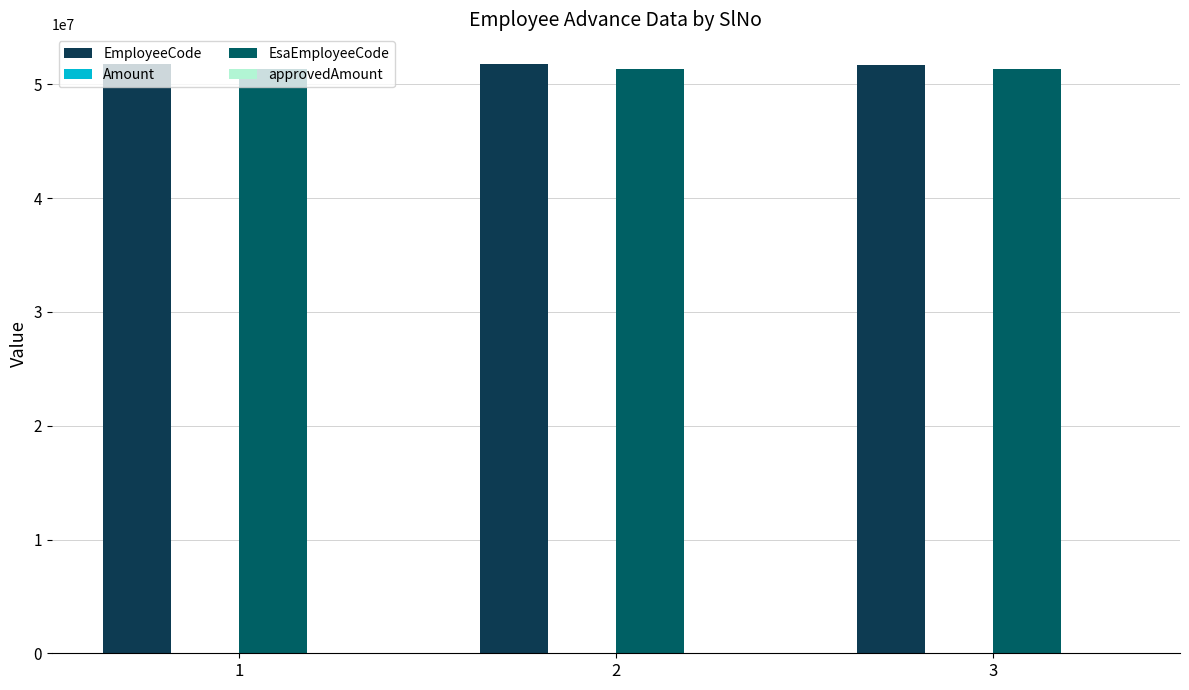

The value of EsaEmployeeCode at 3 is 51334799. True or false?

True